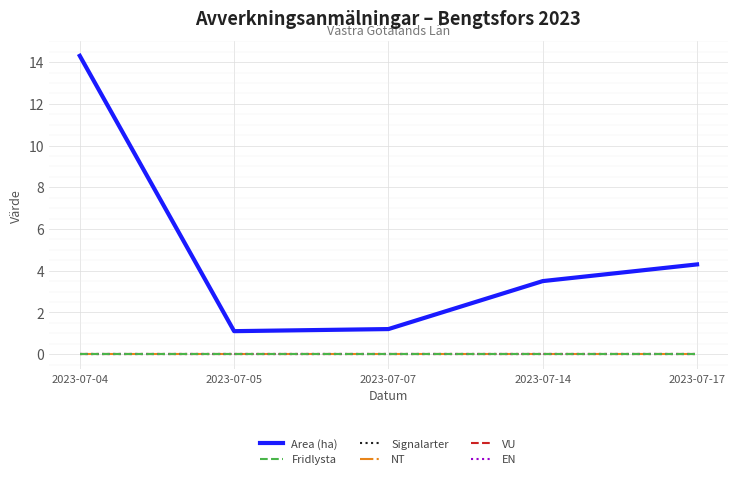

At how many categories does at least one series exceed 13?

1